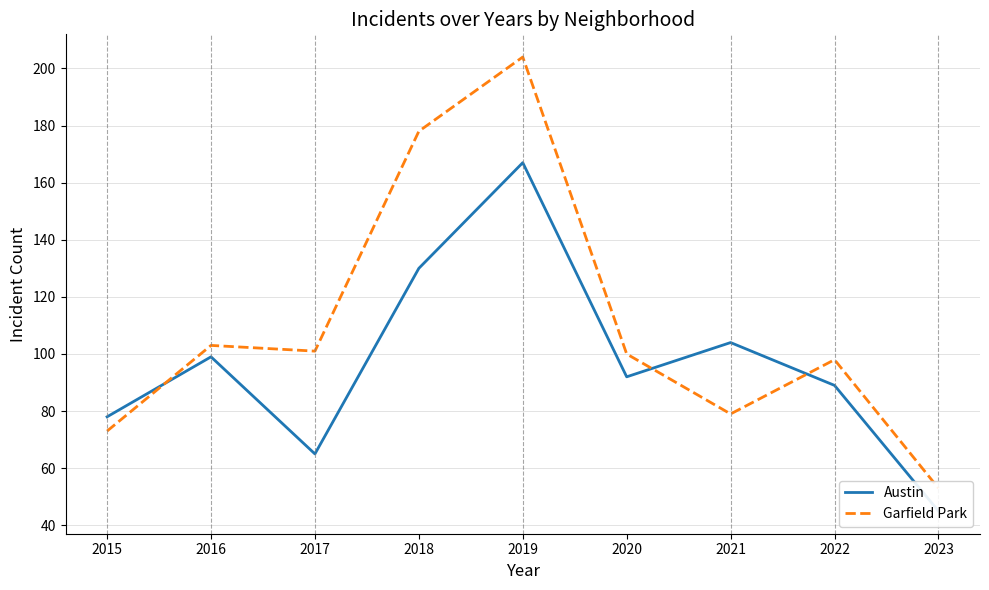

What is the greatest value displayed?

204